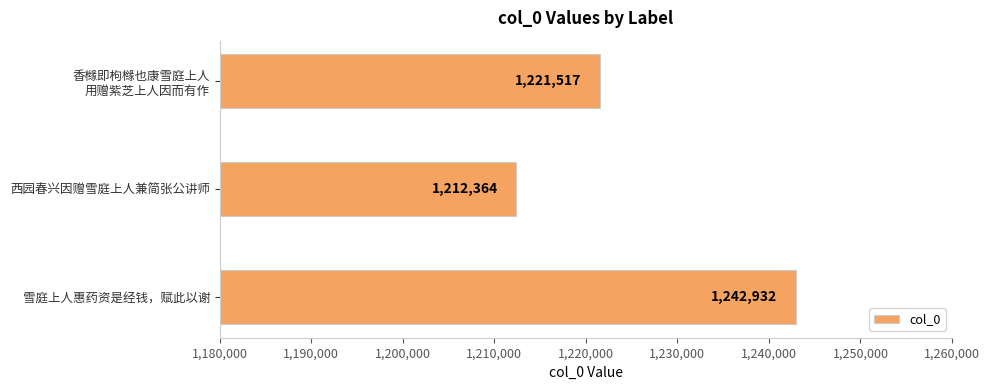

Rank the categories by value from lowest to highest.

西园春兴因赠雪庭上人兼简张公讲师, 香橼即枸橼也康雪庭上人
用赠紫芝上人因而有作, 雪庭上人惠药资是经钱，赋此以谢